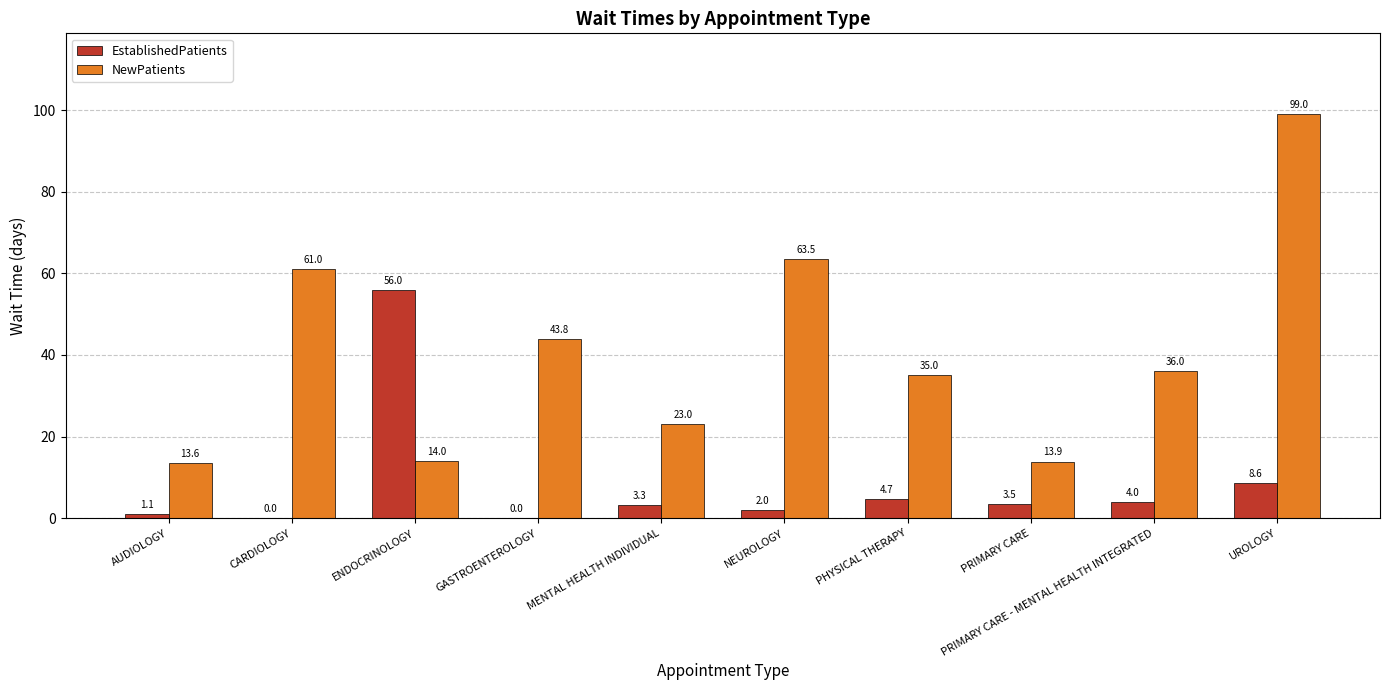

True or false: EstablishedPatients has a value of 2.0 at NEUROLOGY.

True